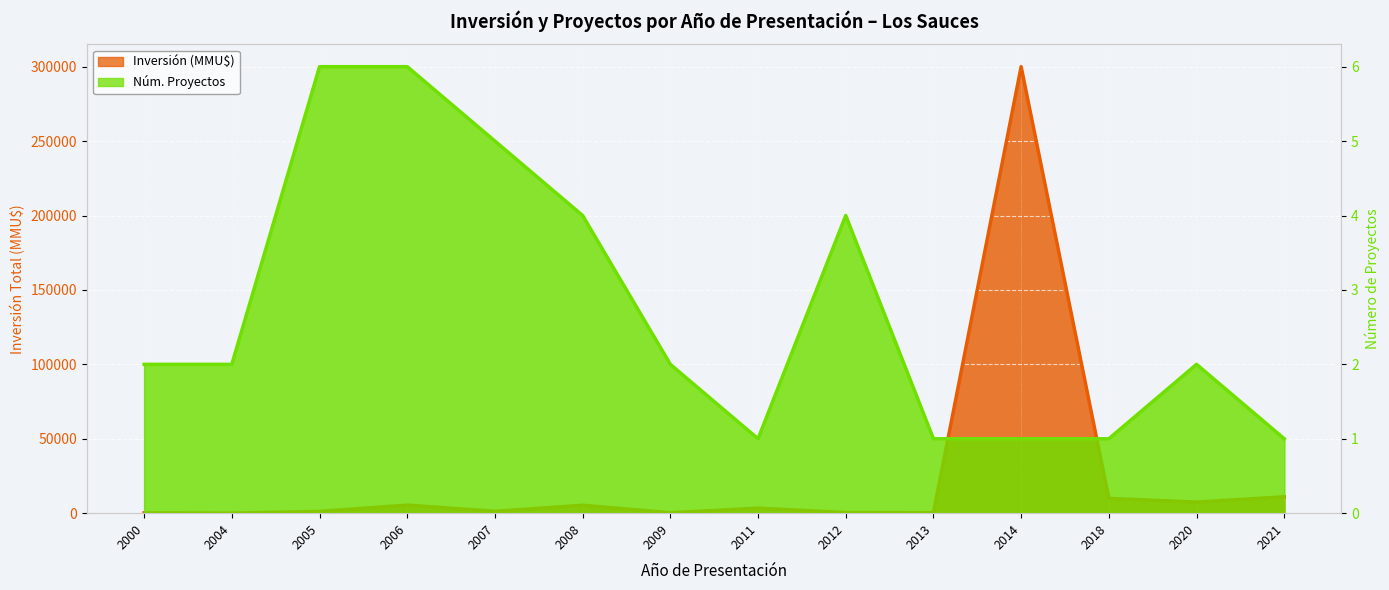

Rank the series by their maximum value, from highest to lowest.

Inversión (MMU$), Núm. Proyectos